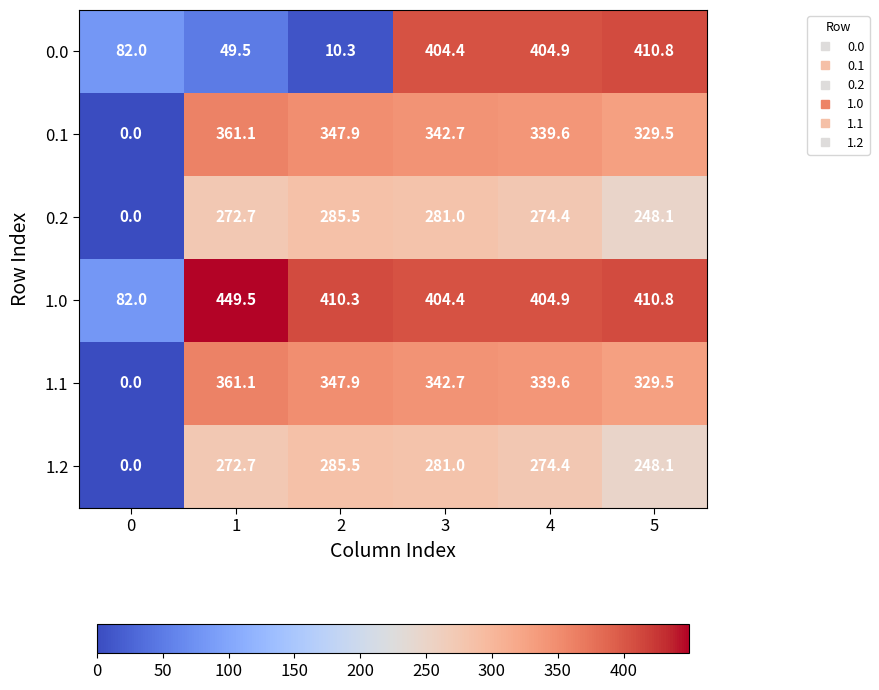

How many data points does each series have?

6